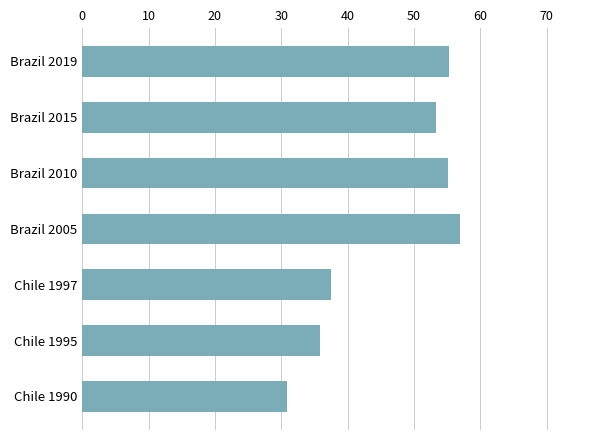

Does the chart contain any negative values?

No